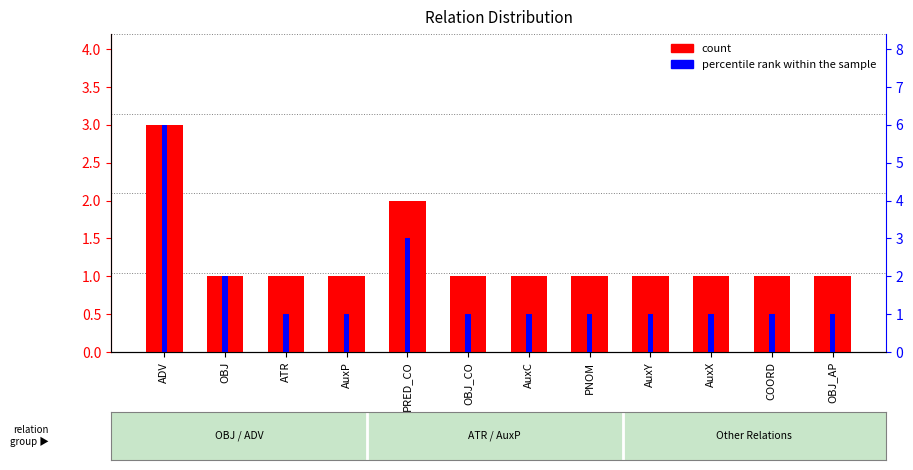

Which series has the largest total across all categories?

percentile rank within the sample